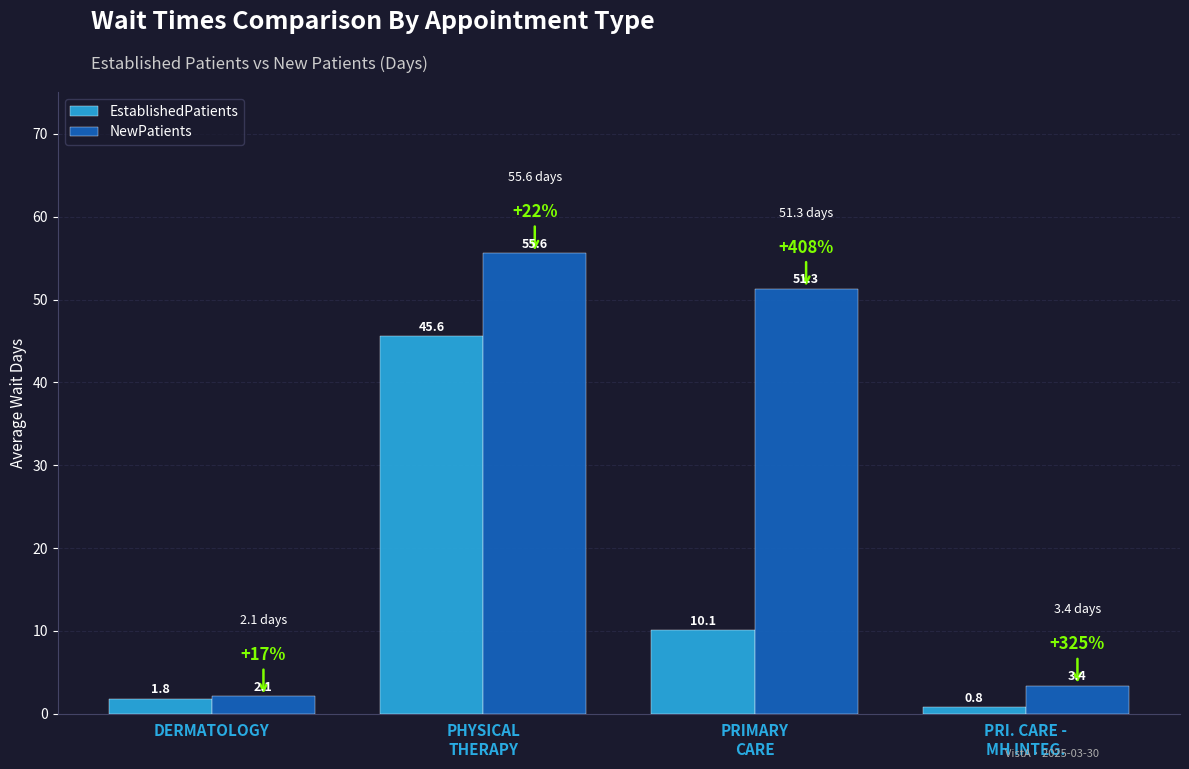

Rank the series by their average value, from highest to lowest.

NewPatients, EstablishedPatients